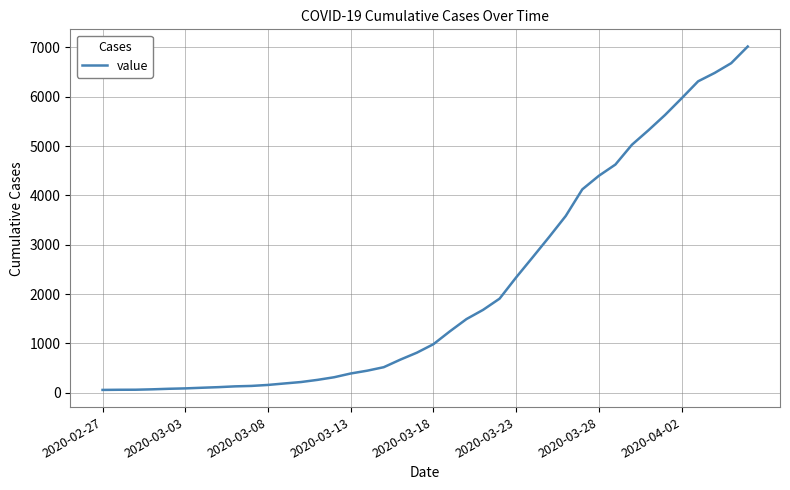

What is the difference between the maximum and minimum values?

6964